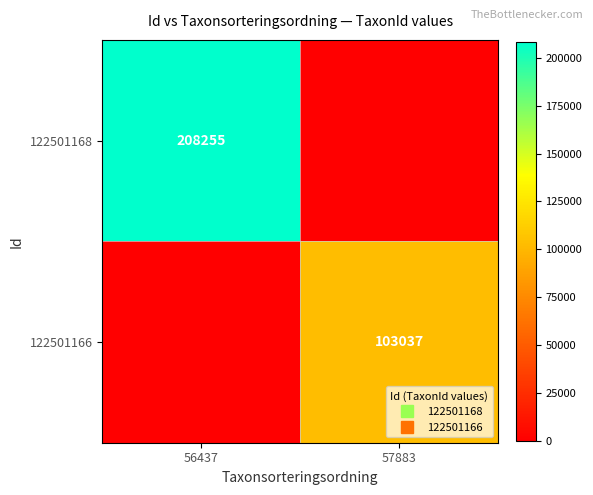

What is the difference between the maximum and minimum values in the 122501168 series?

208255